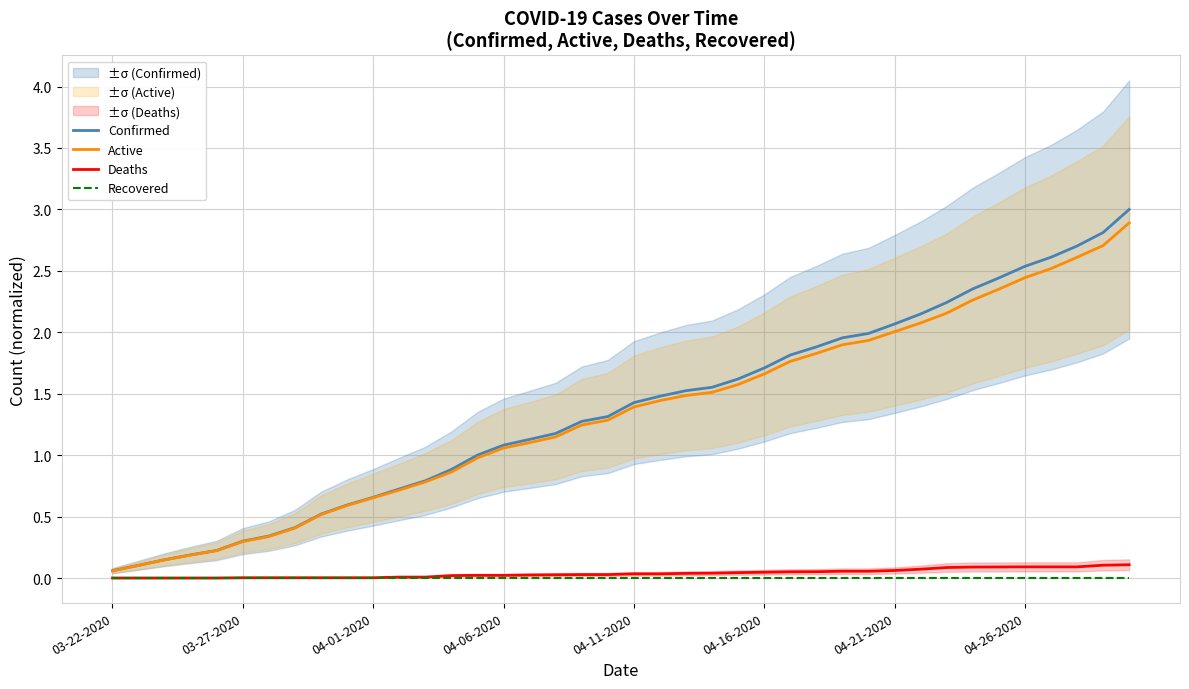

What is the highest value of the Confirmed series?

3.0